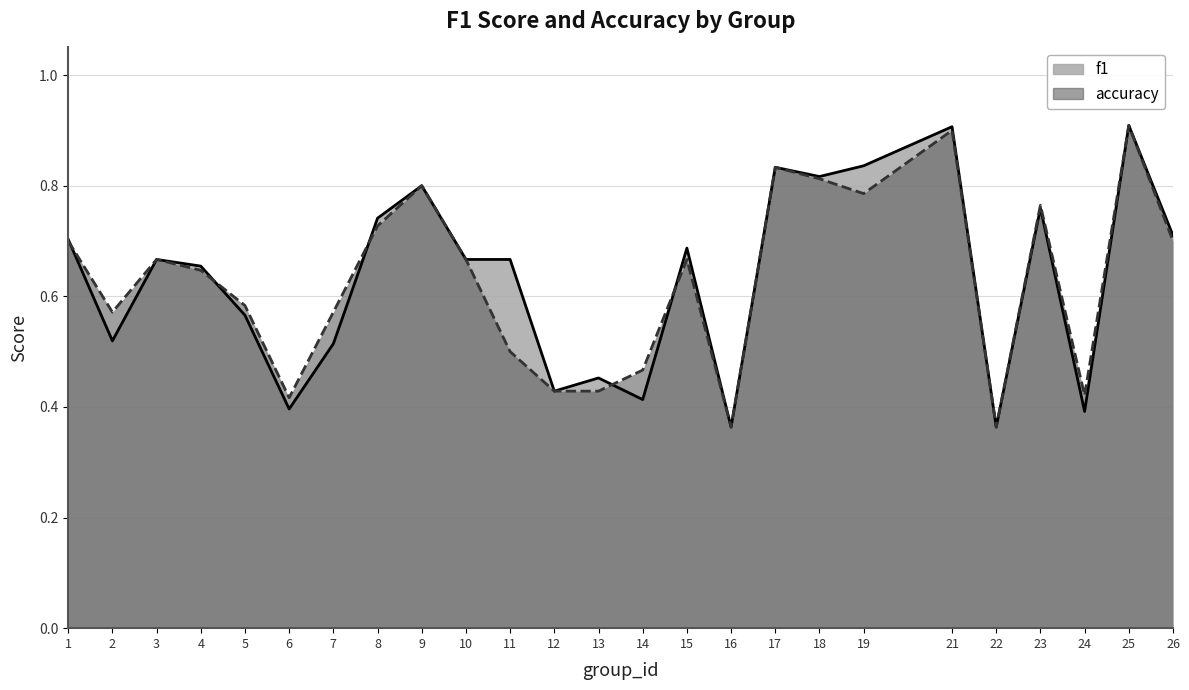

At which label does accuracy reach its peak?

25